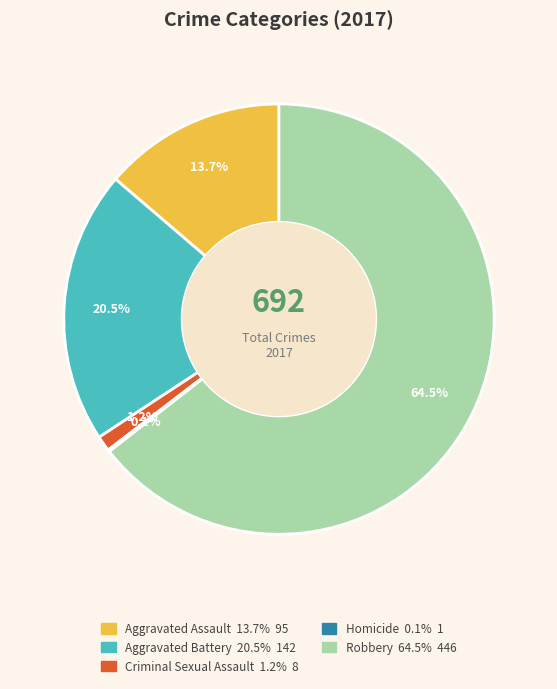

What percentage is NOT represented by Criminal Sexual Assault?

98.8%